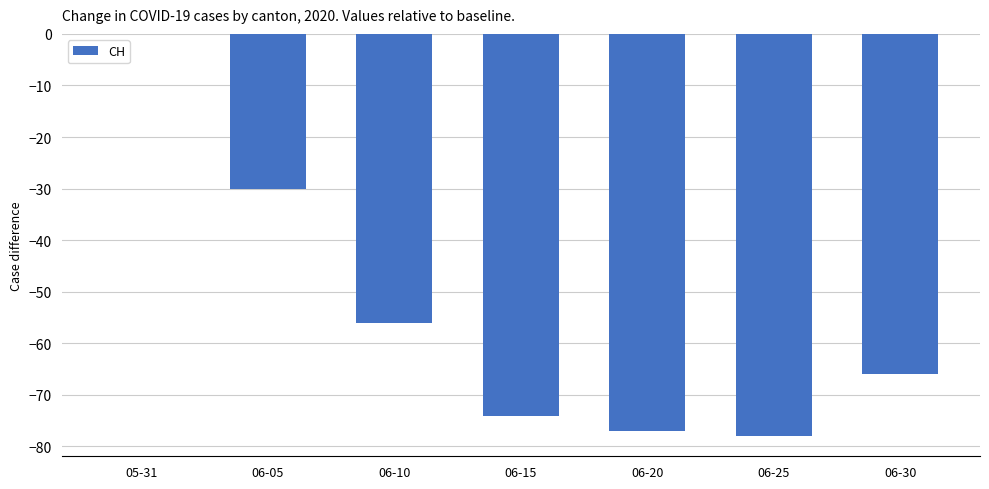

Reading left to right, extract all data points from this chart.

05-31=0	06-05=-30	06-10=-56	06-15=-74	06-20=-77	06-25=-78	06-30=-66